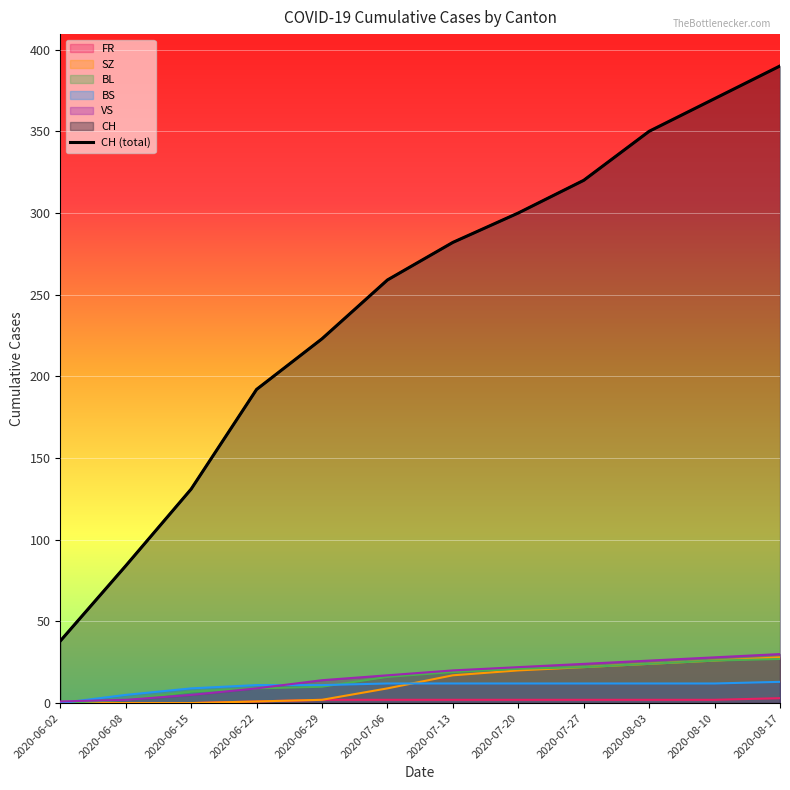

What is the difference between the second highest and second lowest values?

286